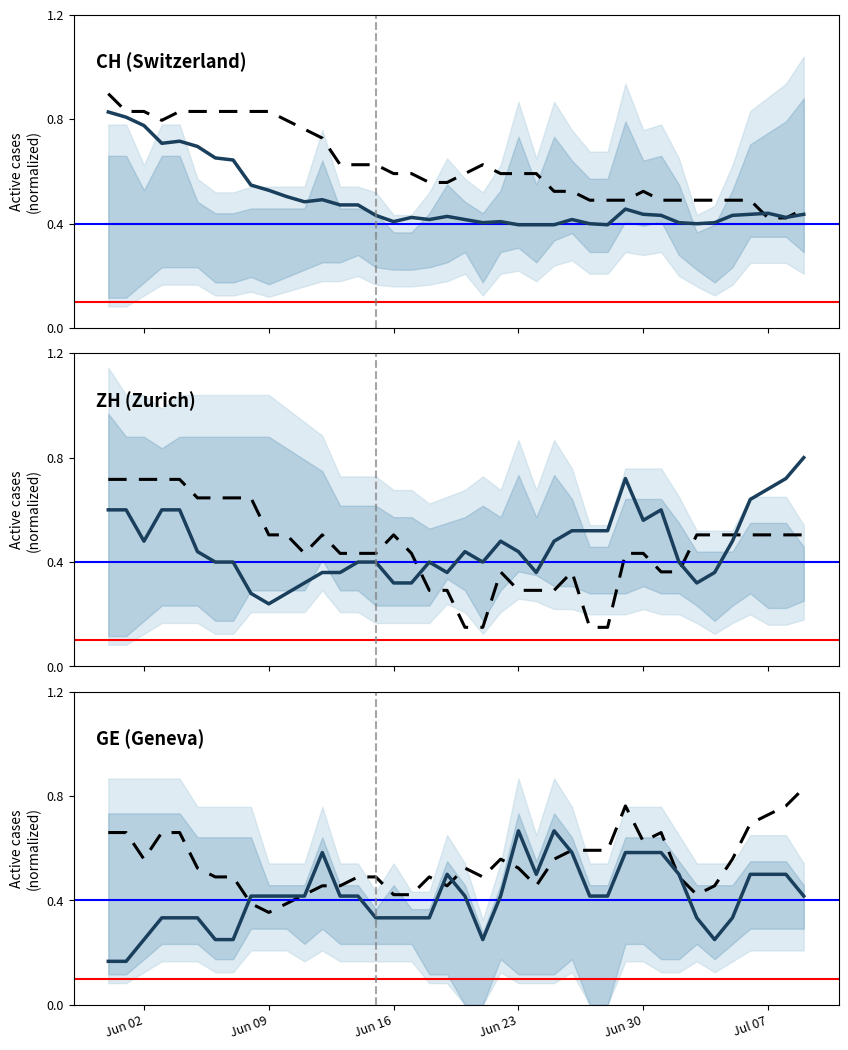

How many Companion_GE values are between 0 and 1?

40